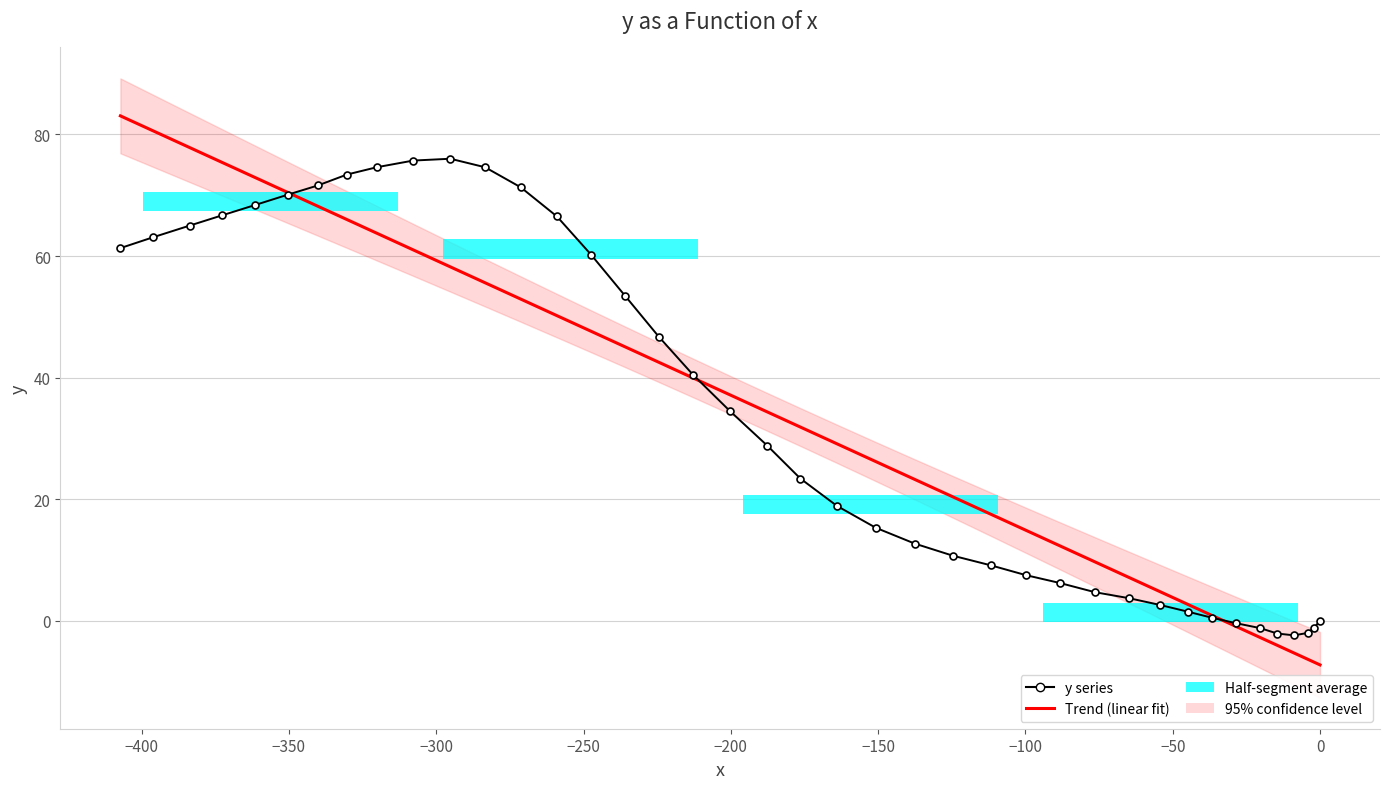

How many categories are shown in the chart?

40